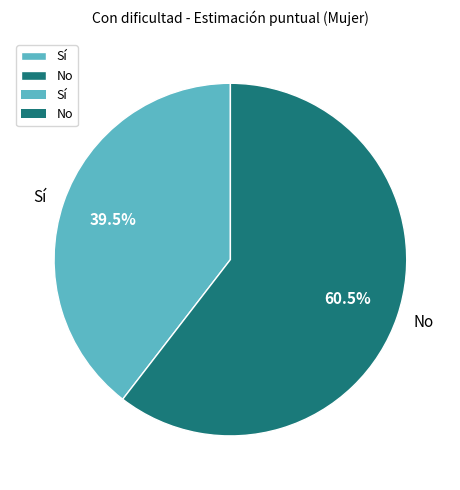

Do No and Sí together represent more than half of the pie?

Yes